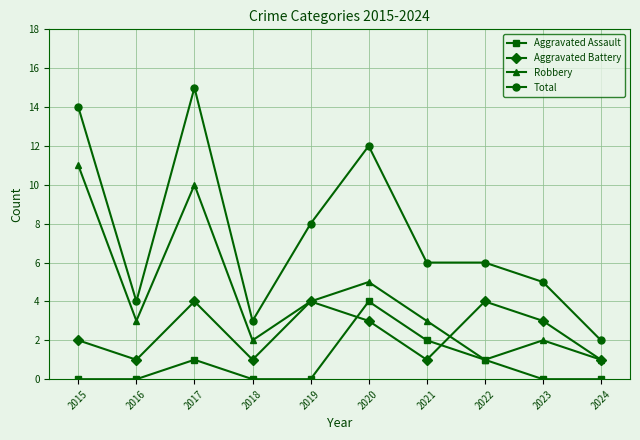

What is the difference between the second highest and second lowest values in the Robbery series?

9